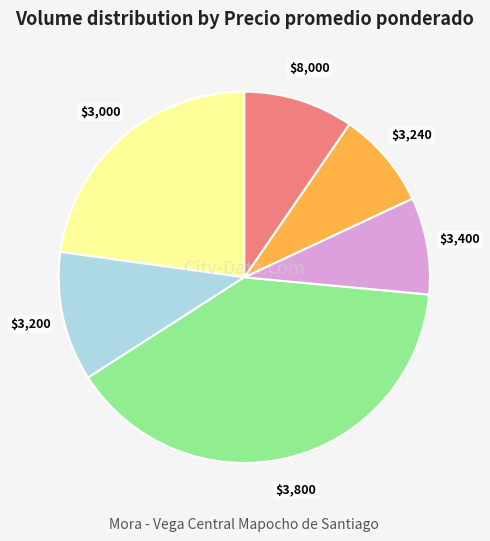

Does any single category account for the majority?

No